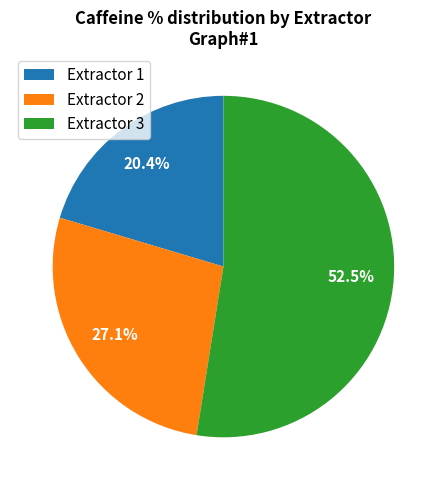

Which slice is the smallest?

Extractor 1